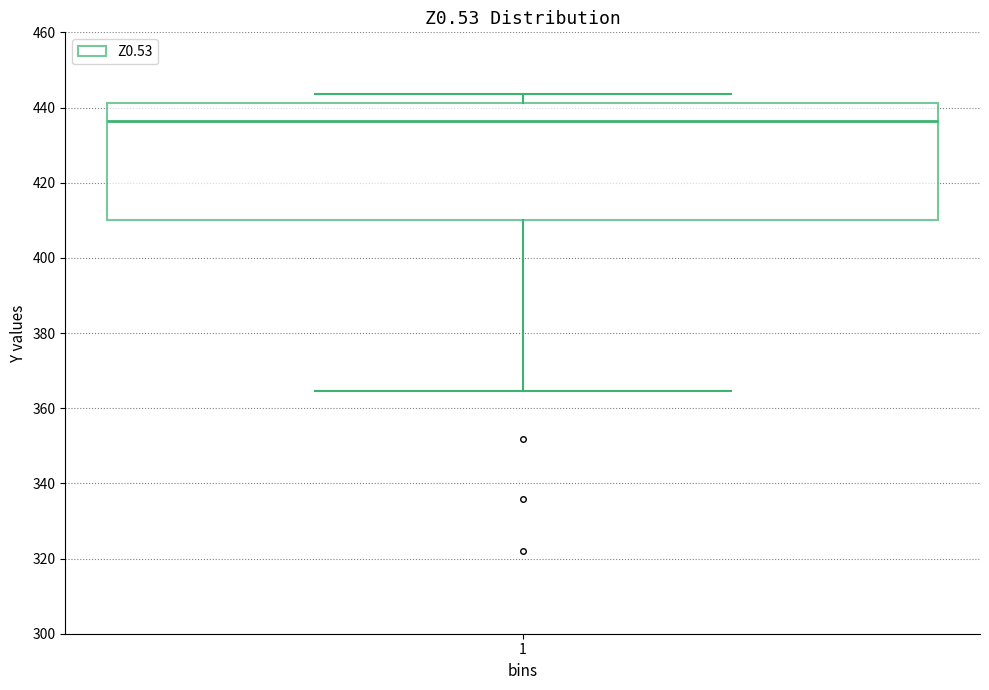

Read this box plot against the y-axis: the position of the median line, the range covered by the box, and the ends of both whiskers. The values are not printed on the chart, so give them approximately, as read against the axis.

median 436, box 410 to 442, whiskers 364 to 444